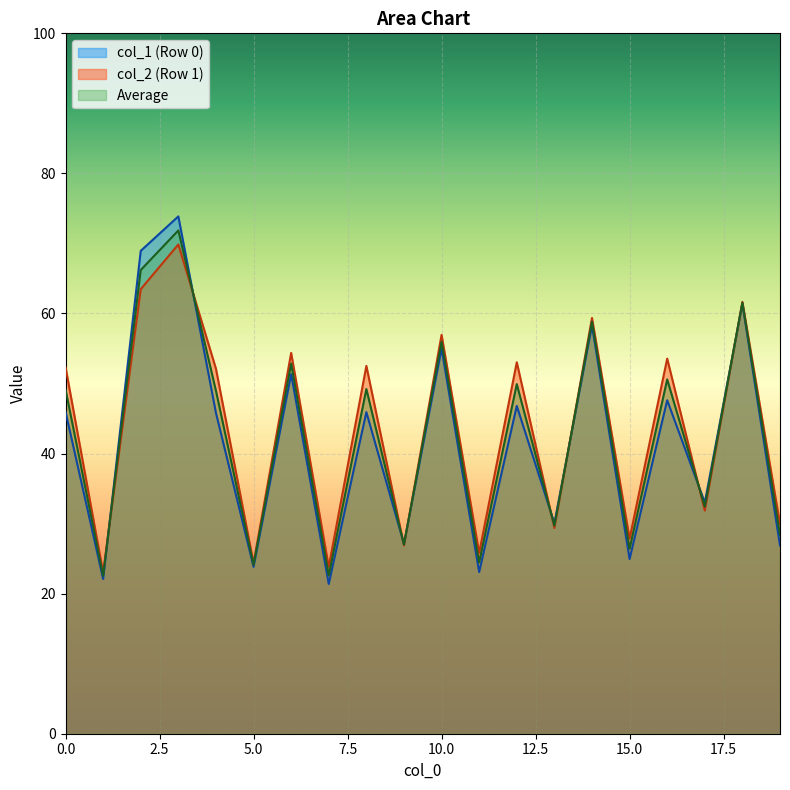

True or false: col_3 has a value of 122.5 at 1.

False